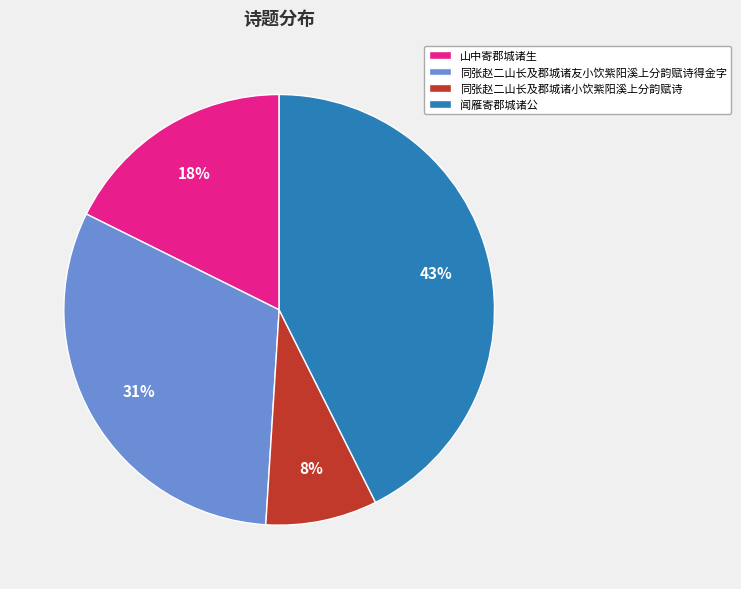

What is the largest slice in the pie chart?

闻雁寄郡城诸公